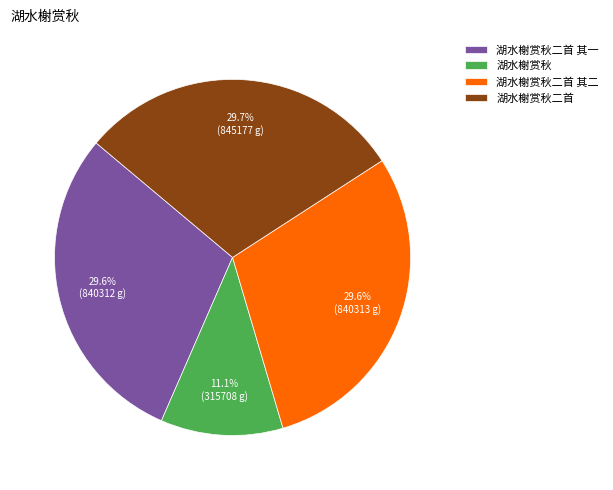

To the nearest percent, what percentage of the pie is 湖水榭赏秋二首?

30%